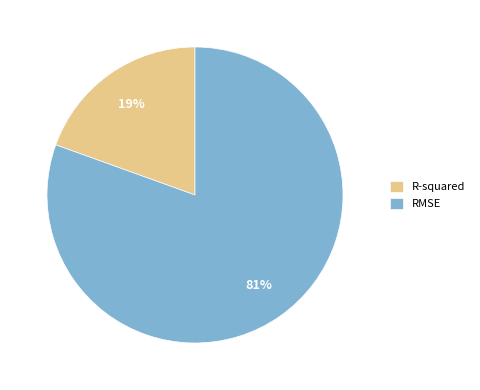

Is the sum of RMSE and R-squared greater than half?

Yes